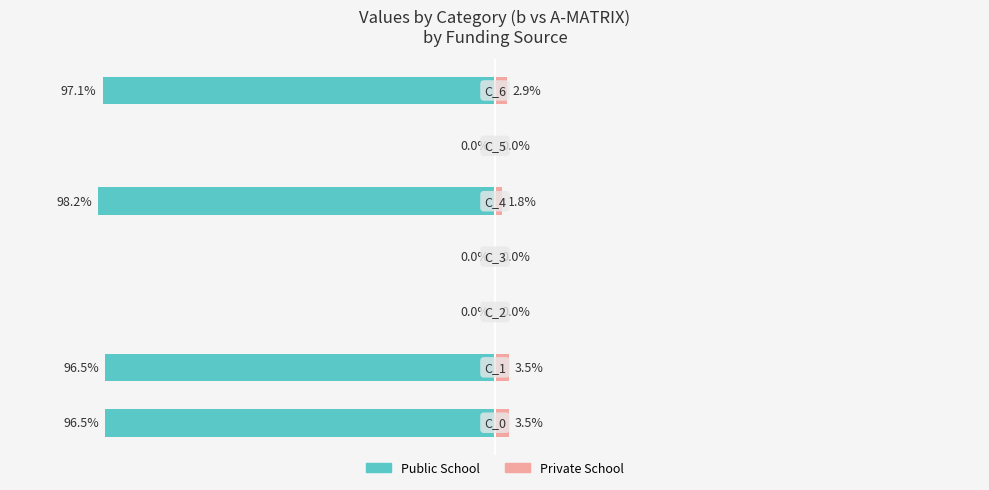

How many groups of bars are there?

7